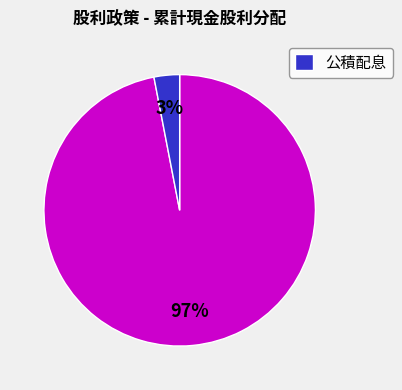

Is there any slice that represents more than half of the pie?

Yes